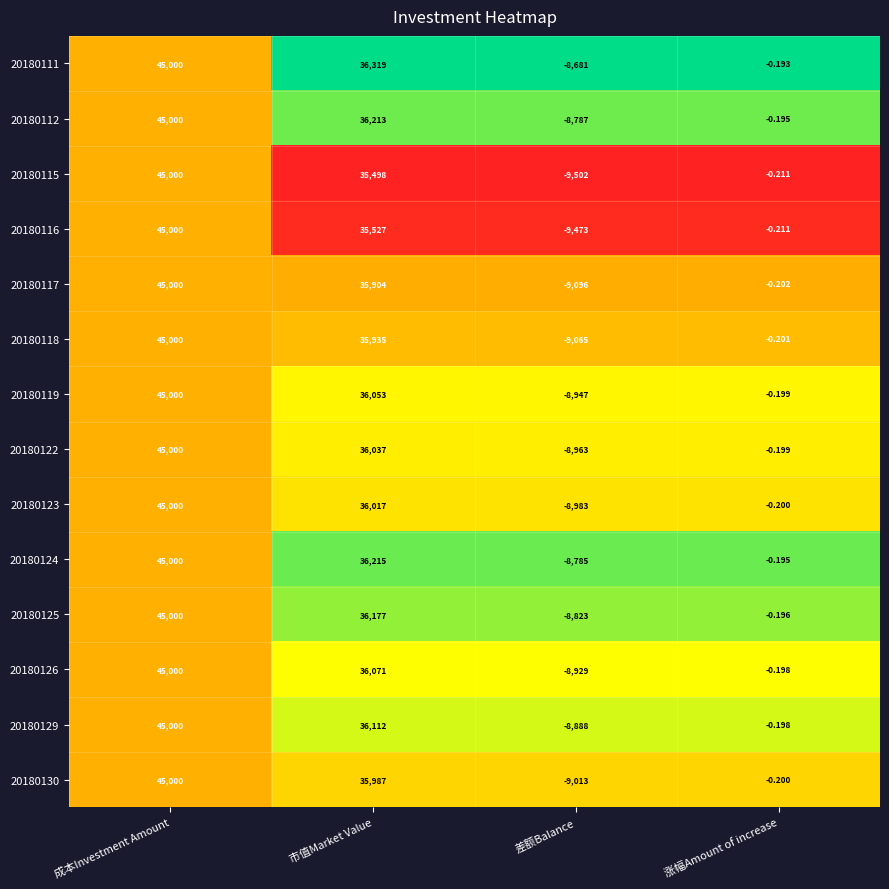

Rank the categories by 20180115 value from highest to lowest.

成本Investment Amount, 市值Market Value, 涨幅Amount of increase, 差额Balance